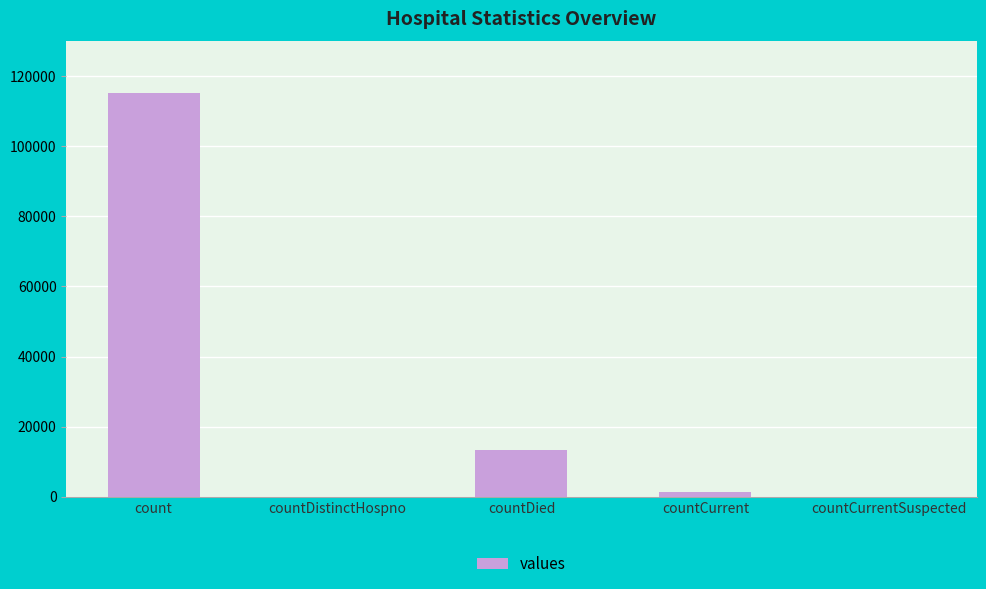

Where is the data nearest to the value 57689?

countDied